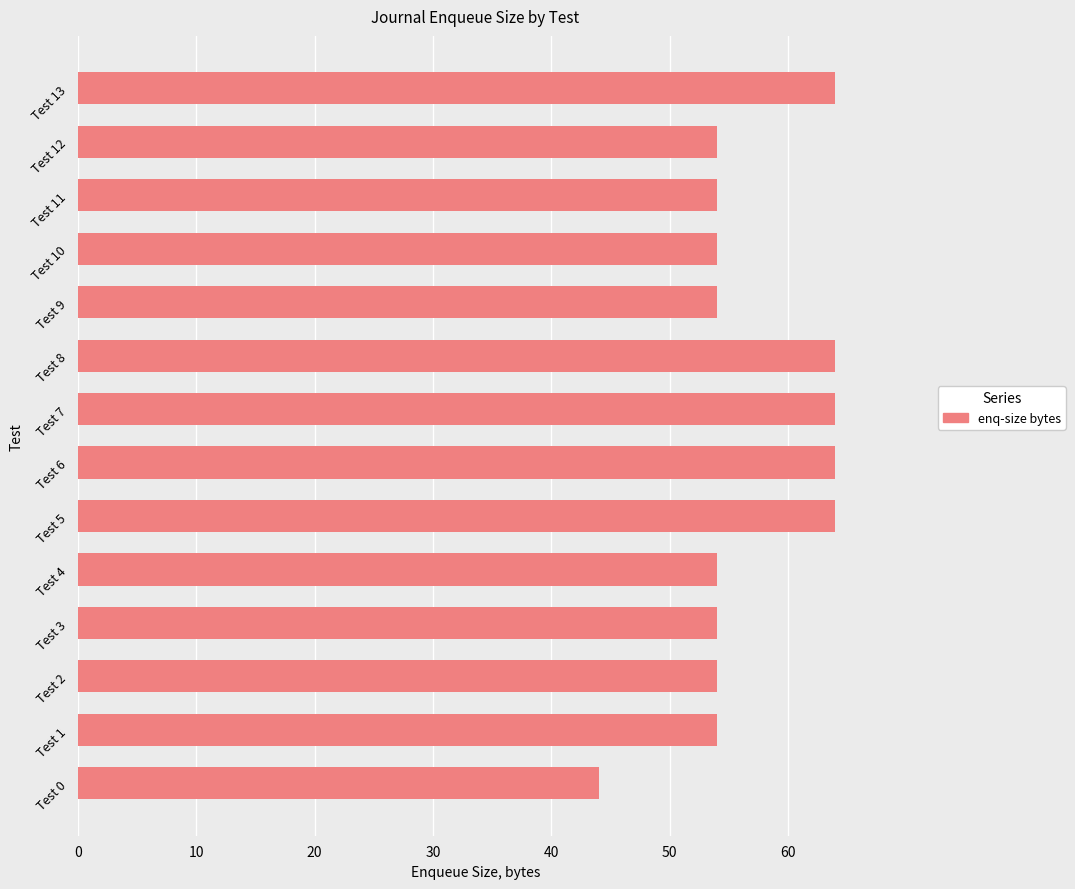

What is the difference between the values at Test 12 and Test 6?

10